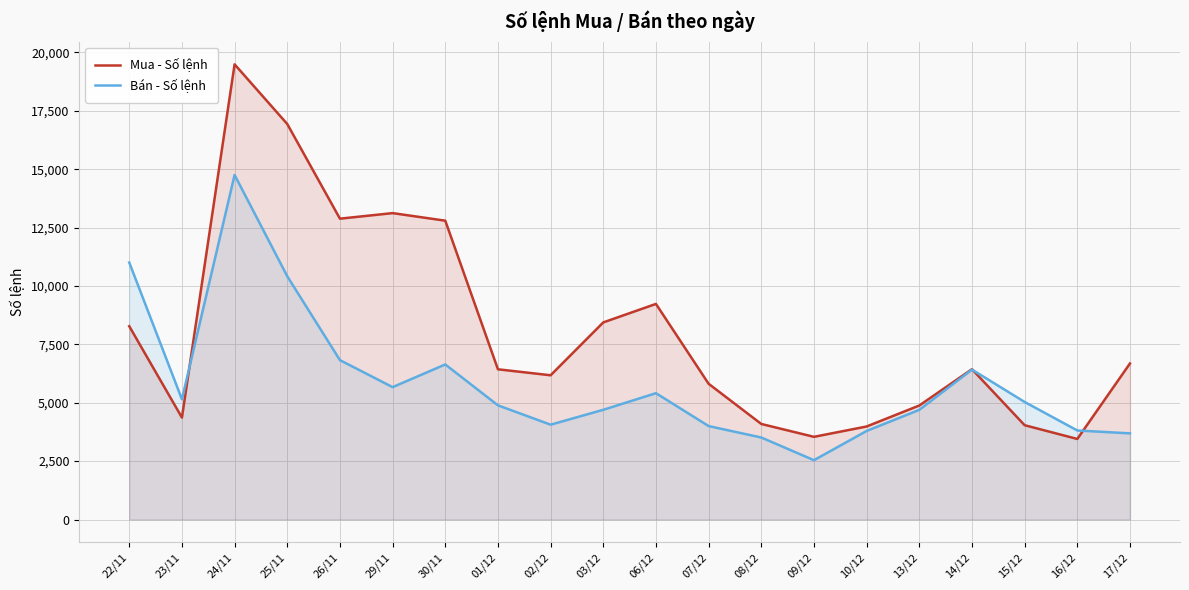

What is the minimum value for Bán - Số lệnh?

2540